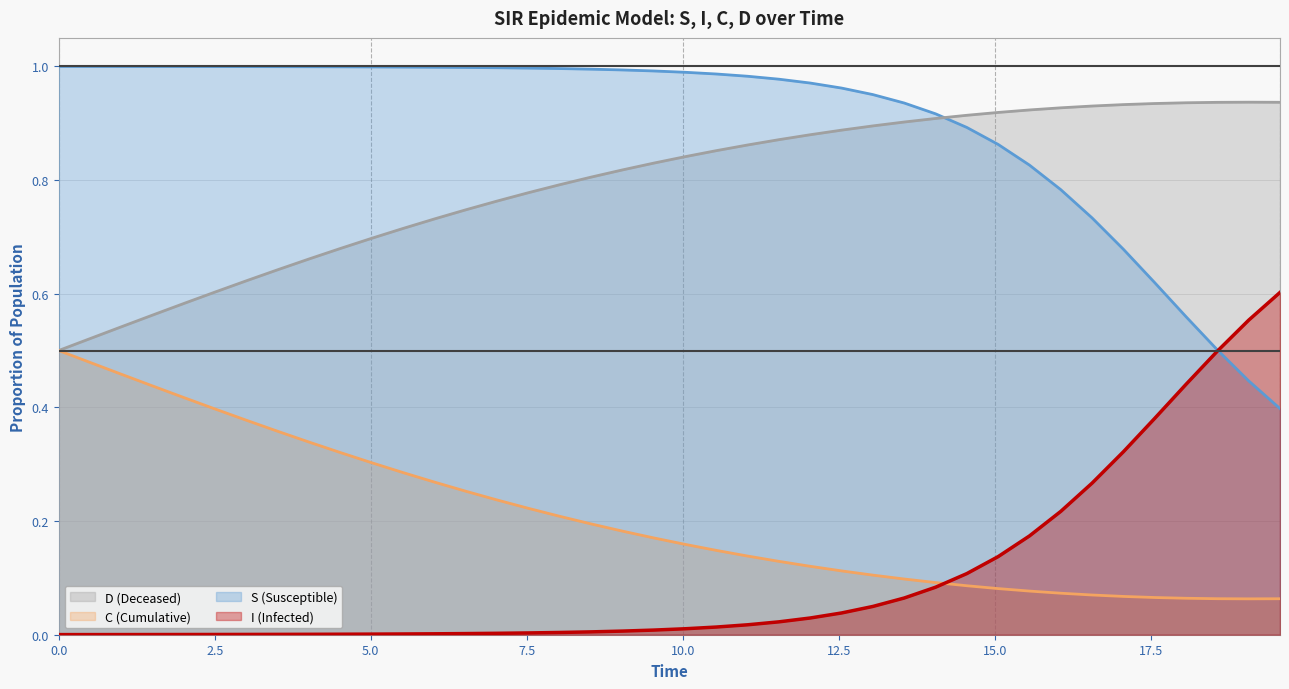

The value of C (Cumulative) at 0.5016722408026756 is 0.2. True or false?

False